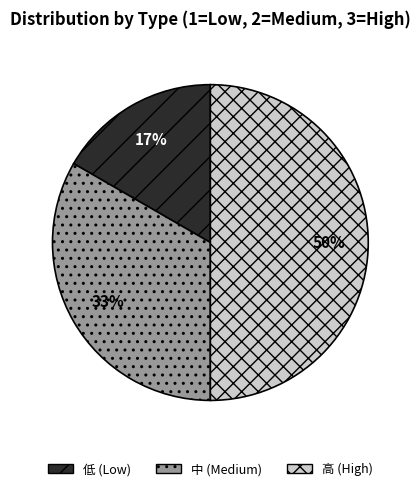

To the nearest percent, what is the average slice percentage?

33%